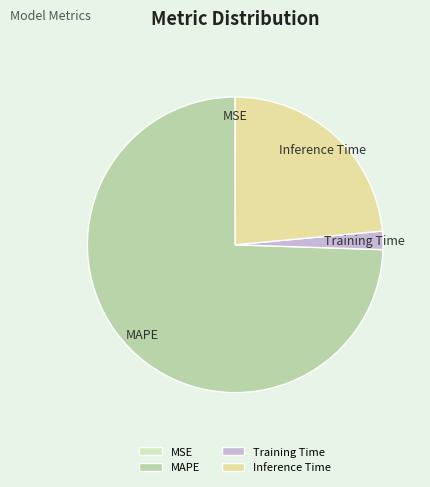

Does Inference Time account for over 50% of the chart?

No